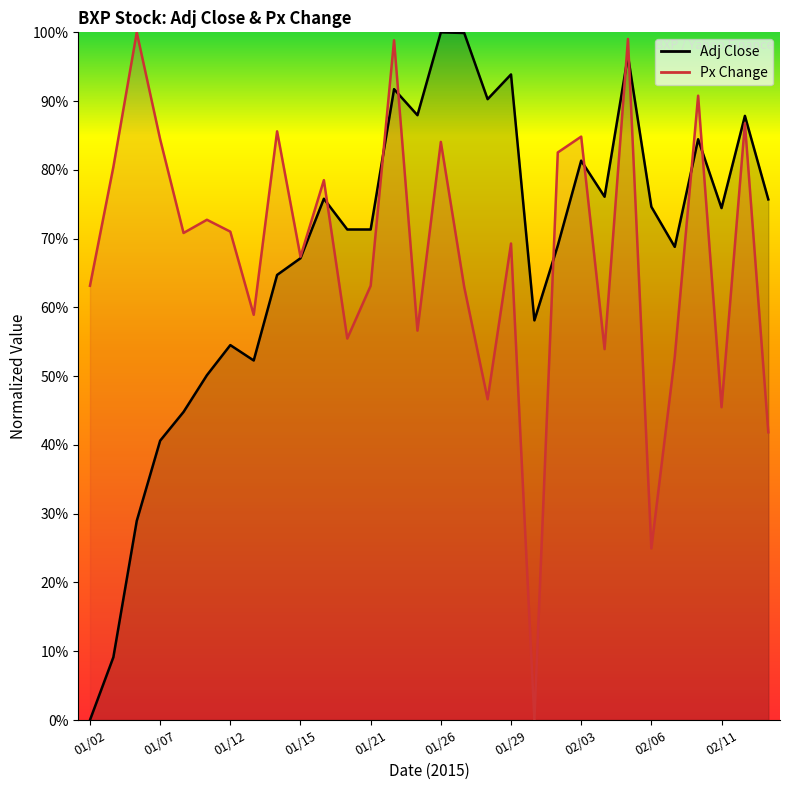

True or false: Px Change has more than 2 interior local peaks.

True